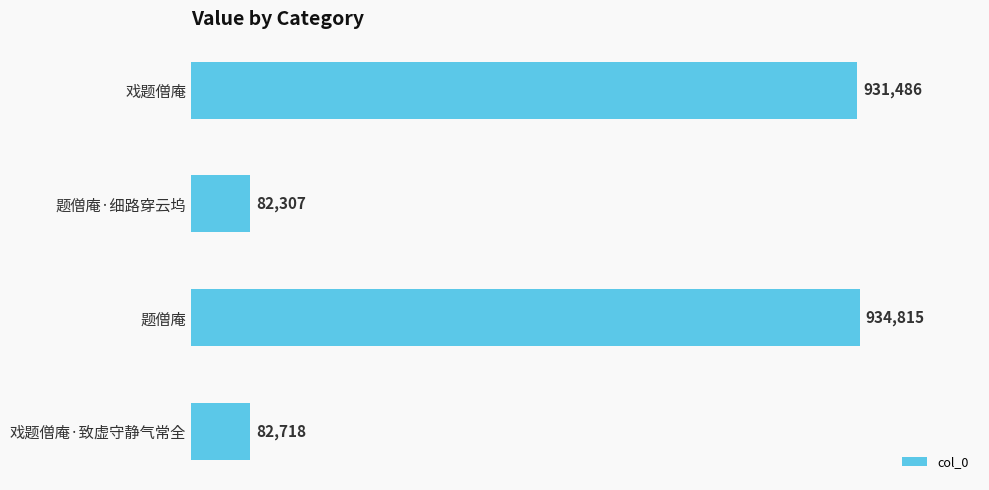

What is the minimum value shown in the chart?

82307